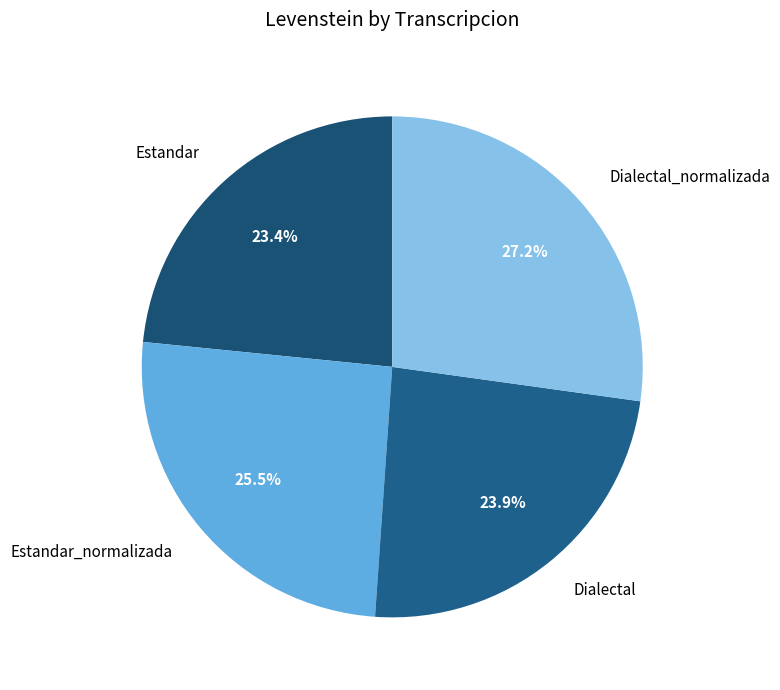

To the nearest percent, what is the average slice percentage?

25%